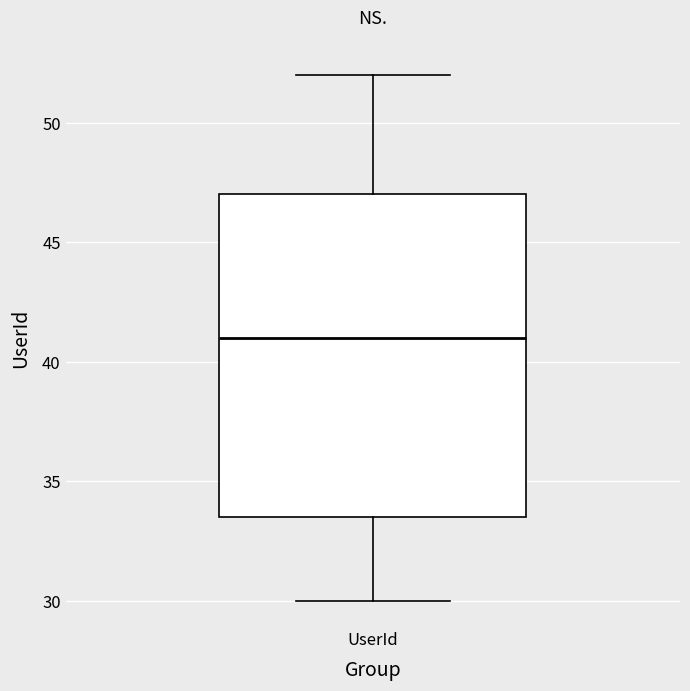

Where is the lower edge of the box for UserId on the y-axis? The values are not printed on the chart, so give them approximately, as read against the axis.

33.5